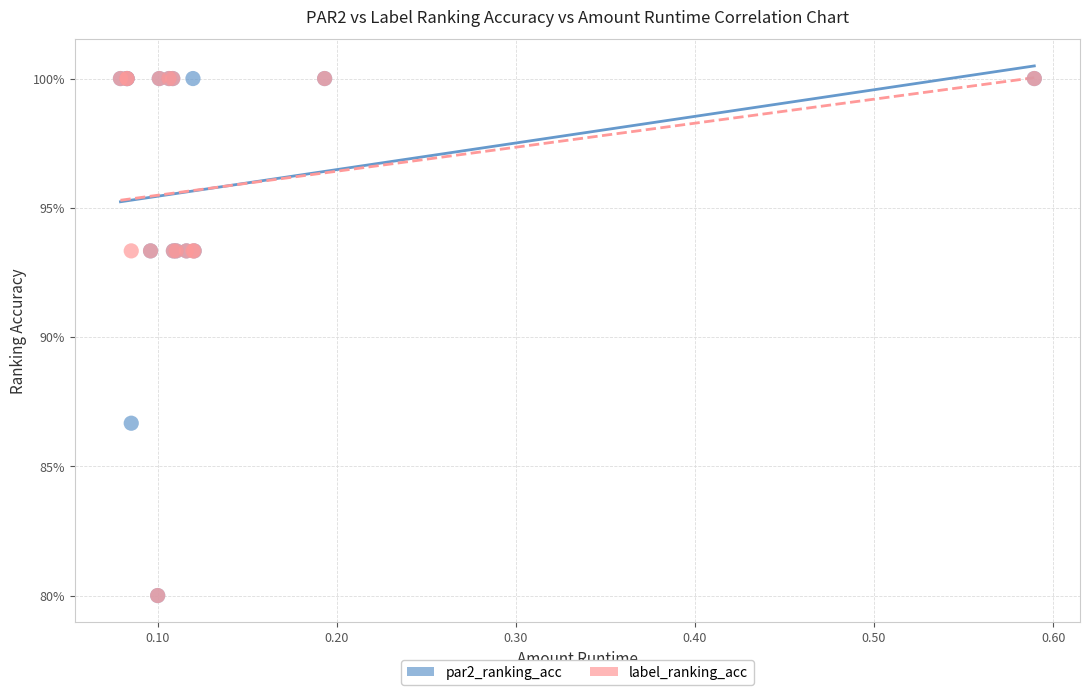

What are all the series names shown in the legend?

par2_ranking_acc, label_ranking_acc